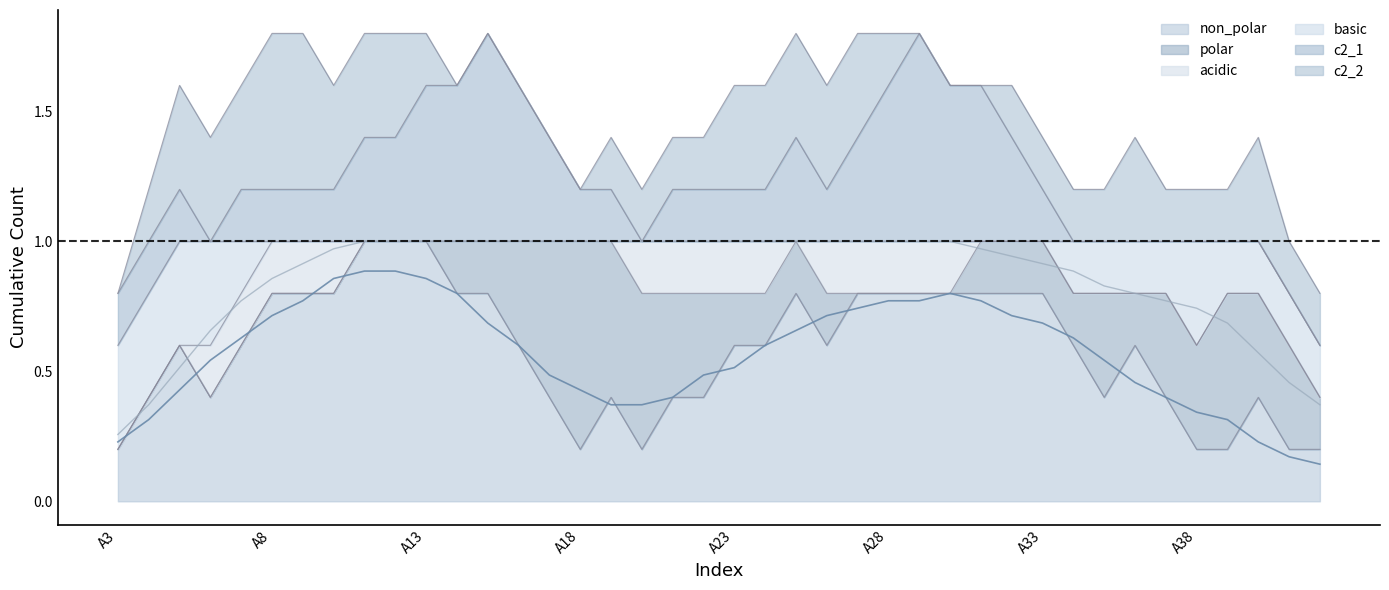

Which series has the largest total across all categories?

non_polar